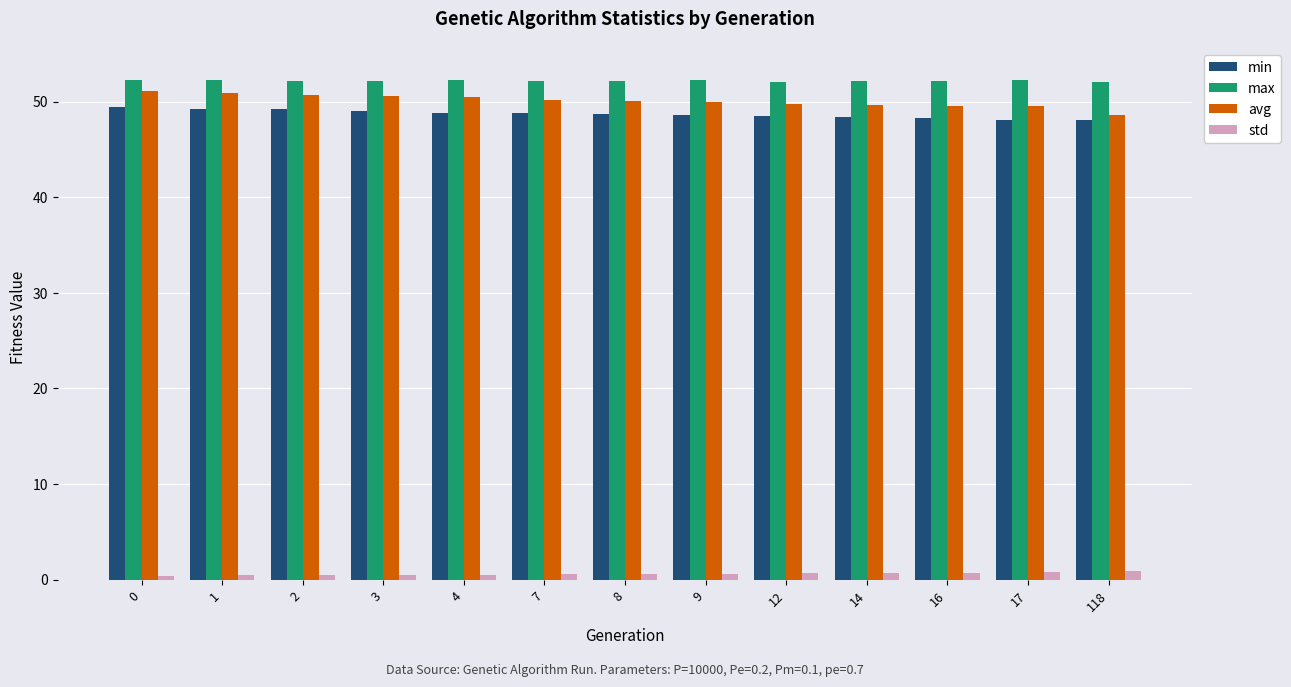

Read the min value at 16.

48.3